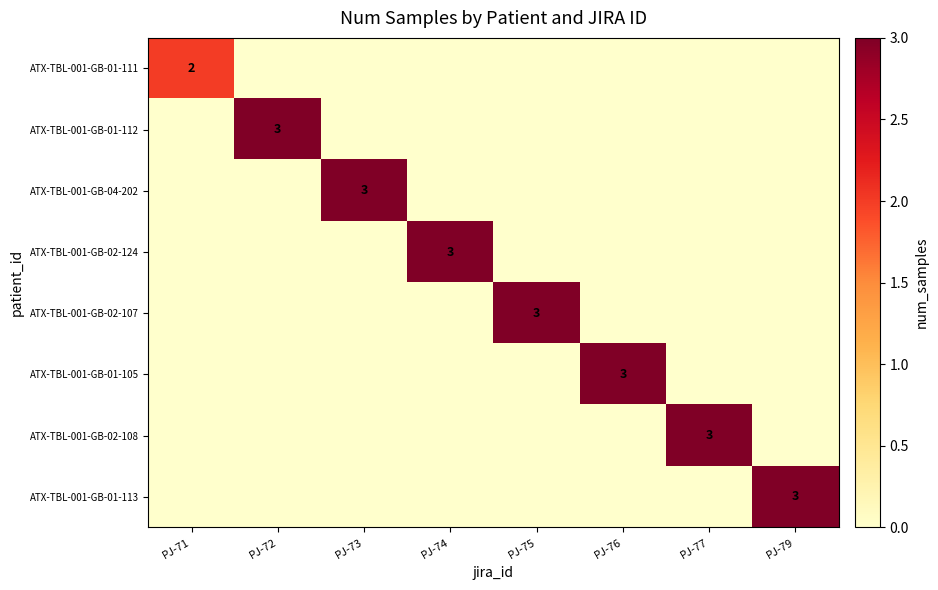

What is the spread (max minus min) of values at PJ-76?

3